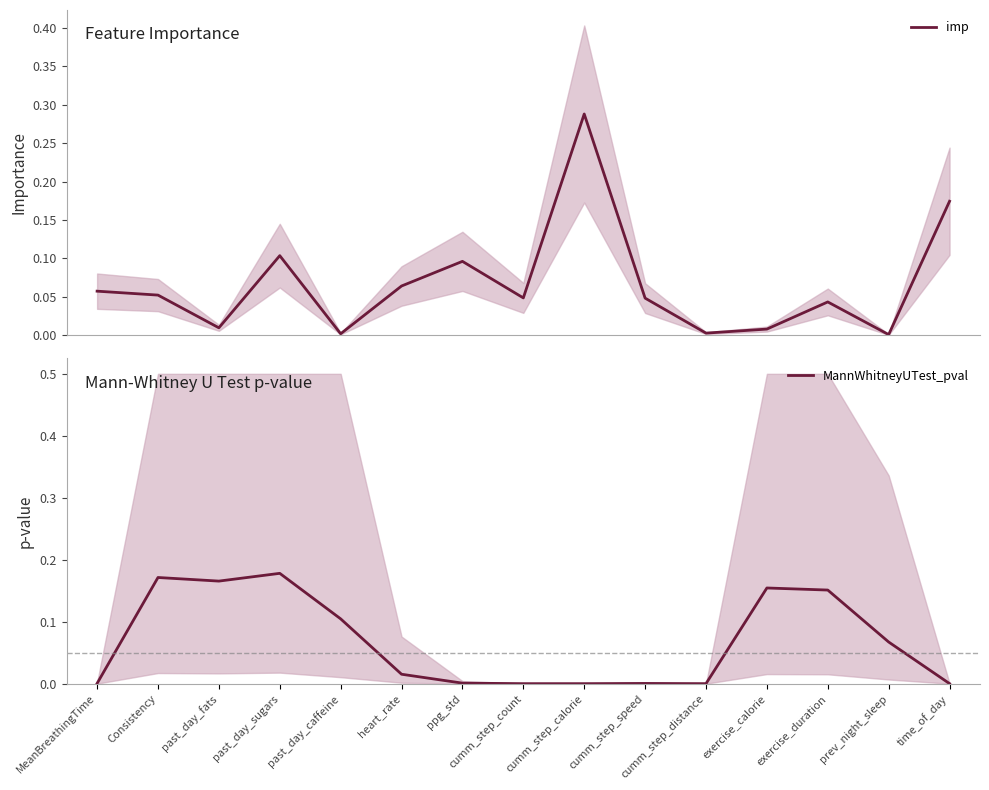

Reading left to right, what are all the values shown in this chart?

imp: MeanBreathingTime=0.1	Consistency=0.1	past_day_fats=0.0	past_day_sugars=0.1	past_day_caffeine=0.0	heart_rate=0.1	ppg_std=0.1	cumm_step_count=0.0	cumm_step_calorie=0.3	cumm_step_speed=0.0	cumm_step_distance=0.0	exercise_calorie=0.0	exercise_duration=0.0	prev_night_sleep=0.0	time_of_day=0.2
MannWhitneyUTest_pval: MeanBreathingTime=0.0	Consistency=0.2	past_day_fats=0.2	past_day_sugars=0.2	past_day_caffeine=0.1	heart_rate=0.0	ppg_std=0.0	cumm_step_count=0.0	cumm_step_calorie=0.0	cumm_step_speed=0.0	cumm_step_distance=0.0	exercise_calorie=0.2	exercise_duration=0.2	prev_night_sleep=0.1	time_of_day=0.0